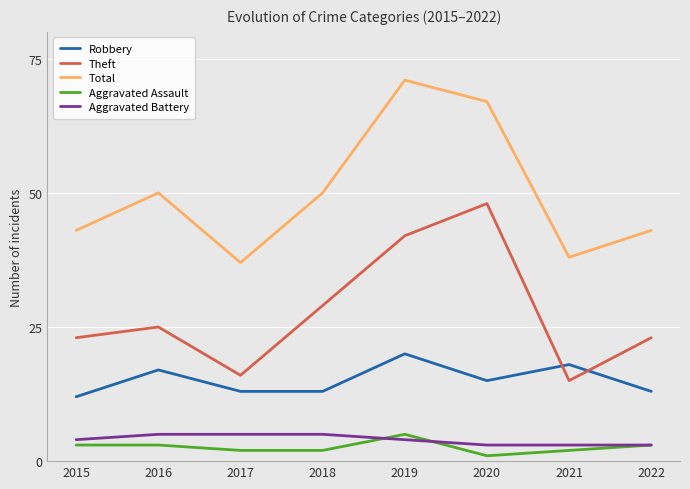

Is it true that Robbery equals 13 at 2018?

True